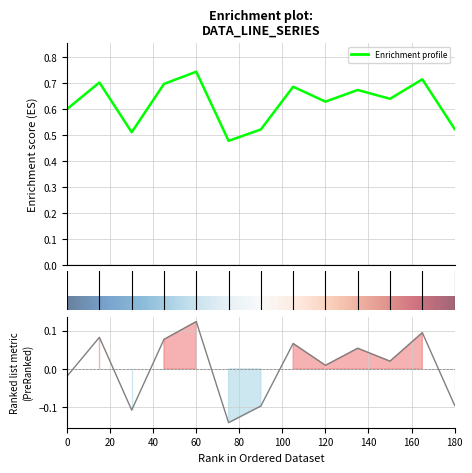

At which category does the data reach its first local valley?

30.0